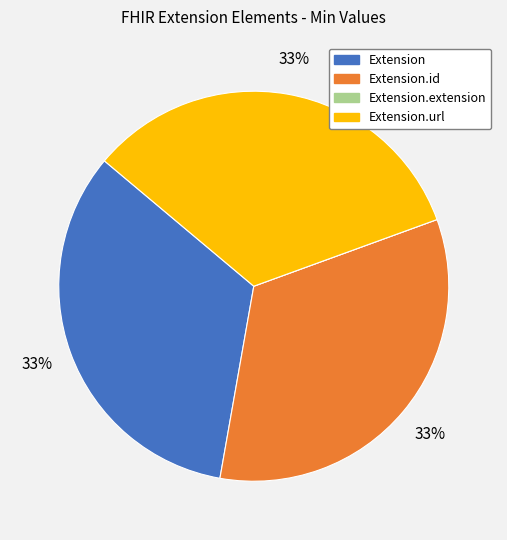

Is there a majority slice in this chart?

No